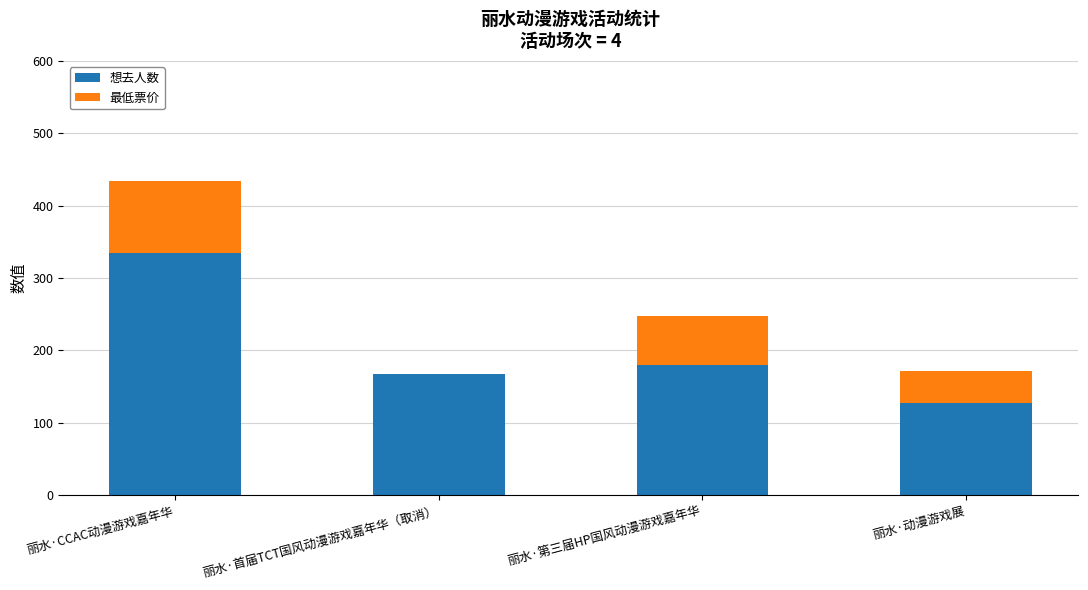

Which category has the highest value in the 想去人数 series?

丽水·CCAC动漫游戏嘉年华